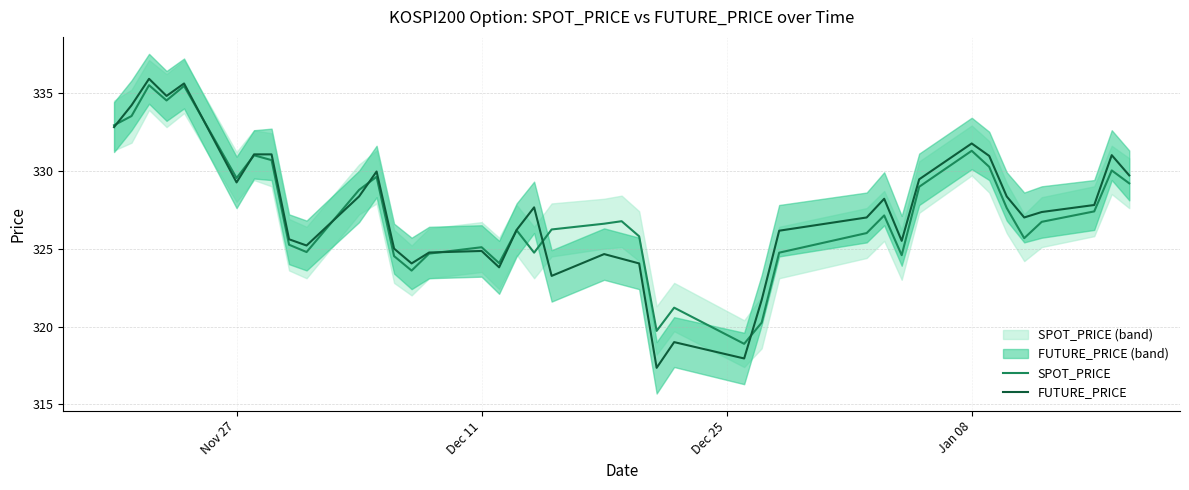

The value of SPOT_PRICE at Dec 11 is 477.1. True or false?

False